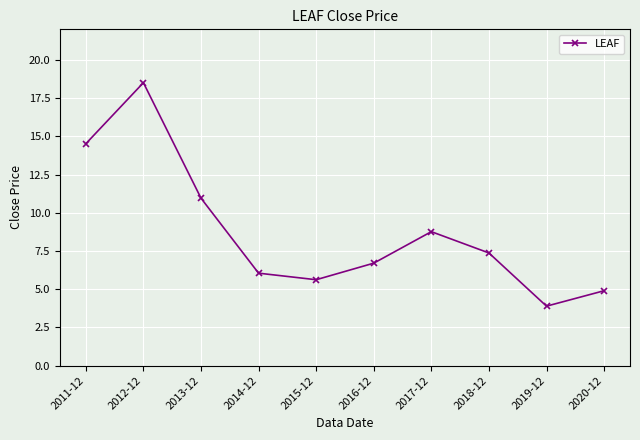

Rank the categories by value from lowest to highest.

2019-12, 2020-12, 2015-12, 2014-12, 2016-12, 2018-12, 2017-12, 2013-12, 2011-12, 2012-12